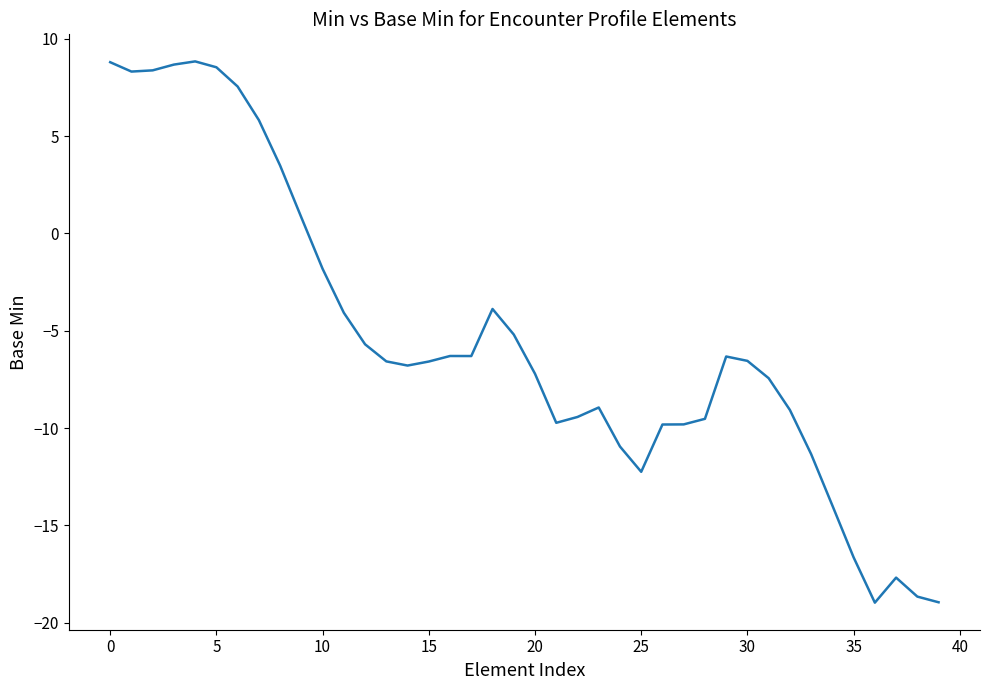

What is the minimum value shown in the chart?

-19.0